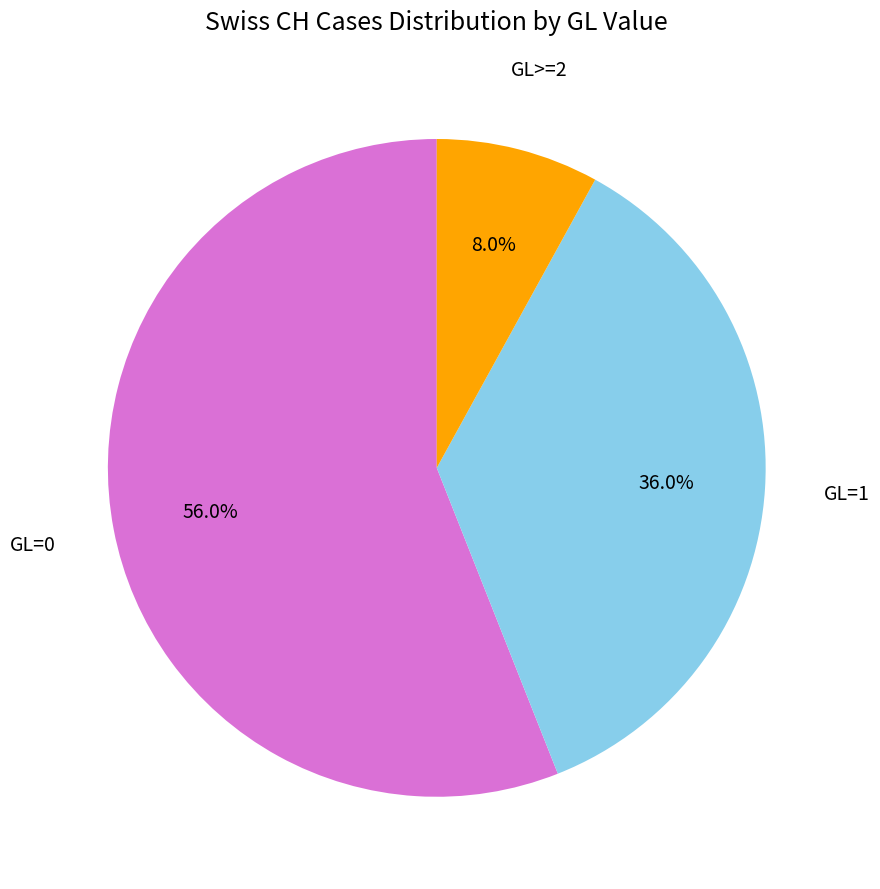

What is the ratio of the value at GL=1 to the value at GL=0?

0.6